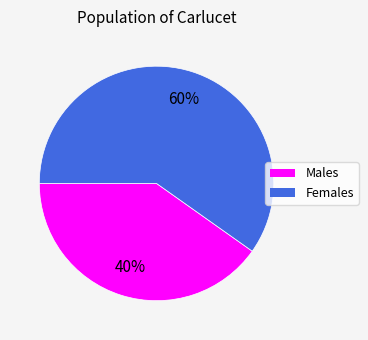

To the nearest percent, what is the average slice percentage?

50%